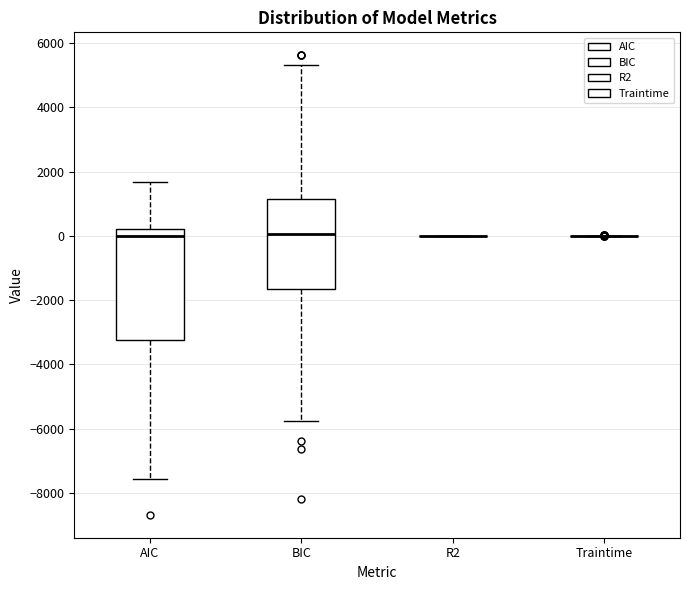

Reading left to right, read every box against the y-axis: the position of its median line, the range the box covers, and the ends of its whiskers. The values are not printed on the chart, so give them approximately, as read against the axis.

AIC: median 0, box -3200 to 200, whiskers -7600 to 1600
BIC: median 0, box -1600 to 1200, whiskers -5800 to 5400
R2: box collapsed to a line at 0, whiskers 0 to 0
Traintime: box collapsed to a line at 0, whiskers 0 to 0